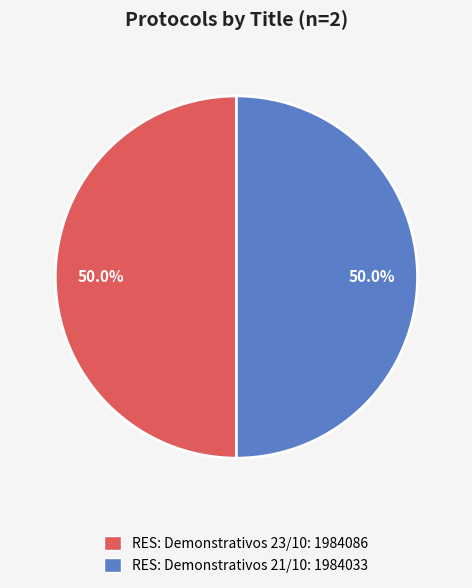

What is the ratio of the value at RES: Demonstrativos 21/10: 1984033 to the value at RES: Demonstrativos 23/10: 1984086?

1.0